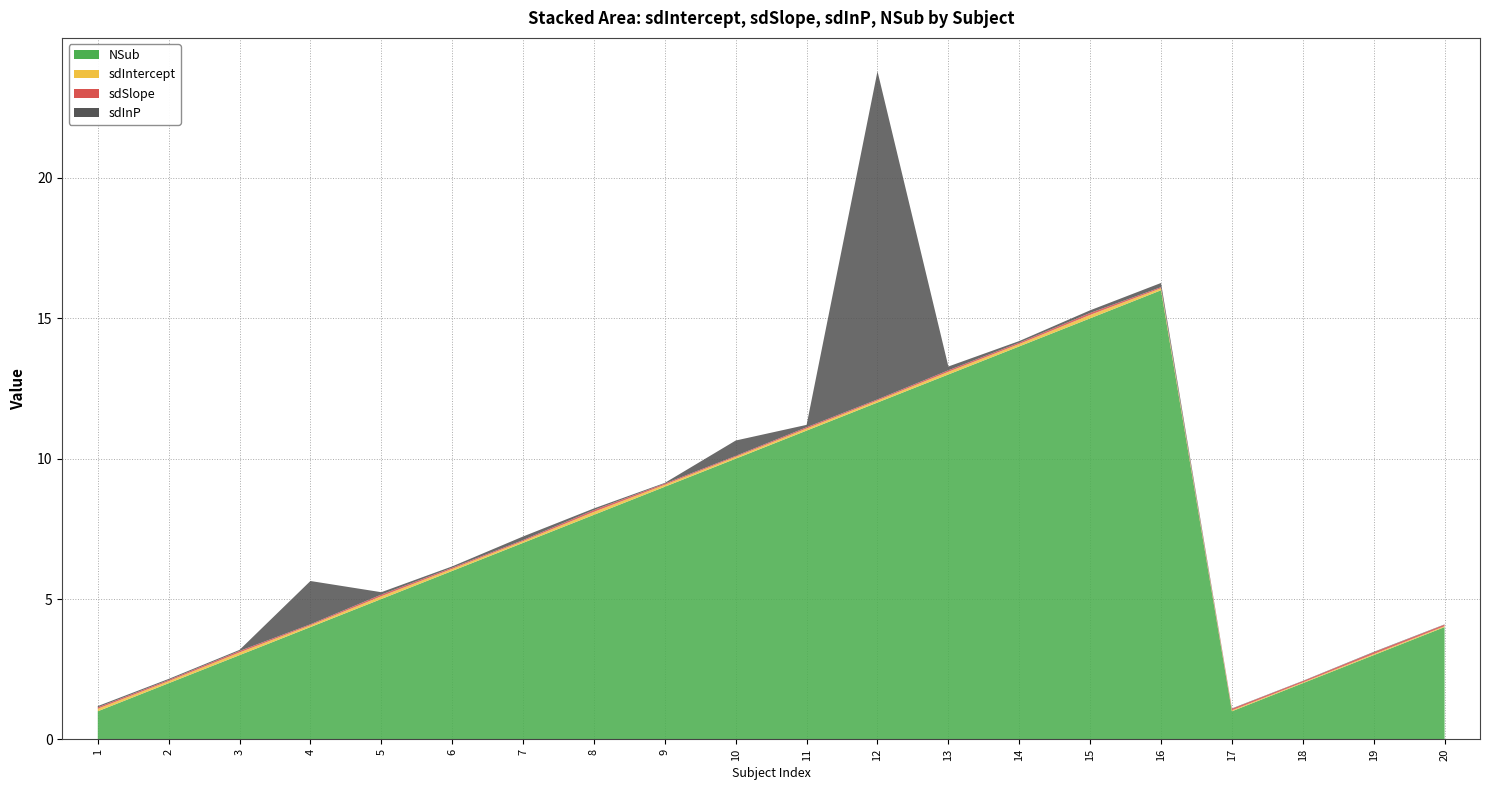

Reading left to right, transcribe all the data shown in this chart.

sdIntercept: 1=0.1	2=0.1	3=0.1	4=0.1	5=0.1	6=0.1	7=0.1	8=0.1	9=0.1	10=0.1	11=0.1	12=0.1	13=0.1	14=0.1	15=0.1	16=0.1	17=0.0	18=0.0	19=0.0	20=0.0
sdSlope: 1=0.1	2=0.0	3=0.1	4=0.0	5=0.1	6=0.0	7=0.0	8=0.1	9=0.0	10=0.0	11=0.0	12=0.0	13=0.1	14=0.0	15=0.1	16=0.0	17=0.1	18=0.0	19=0.1	20=0.1
sdInP: 1=0.0	2=0.0	3=0.0	4=1.5	5=0.1	6=0.0	7=0.1	8=0.1	9=0.0	10=0.5	11=0.1	12=11.7	13=0.1	14=0.1	15=0.1	16=0.1	17=0.0	18=0.0	19=0.0	20=0.0
NSub: 1=1.0	2=2.0	3=3.0	4=4.0	5=5.0	6=6.0	7=7.0	8=8.0	9=9.0	10=10.0	11=11.0	12=12.0	13=13.0	14=14.0	15=15.0	16=16.0	17=1.0	18=2.0	19=3.0	20=4.0